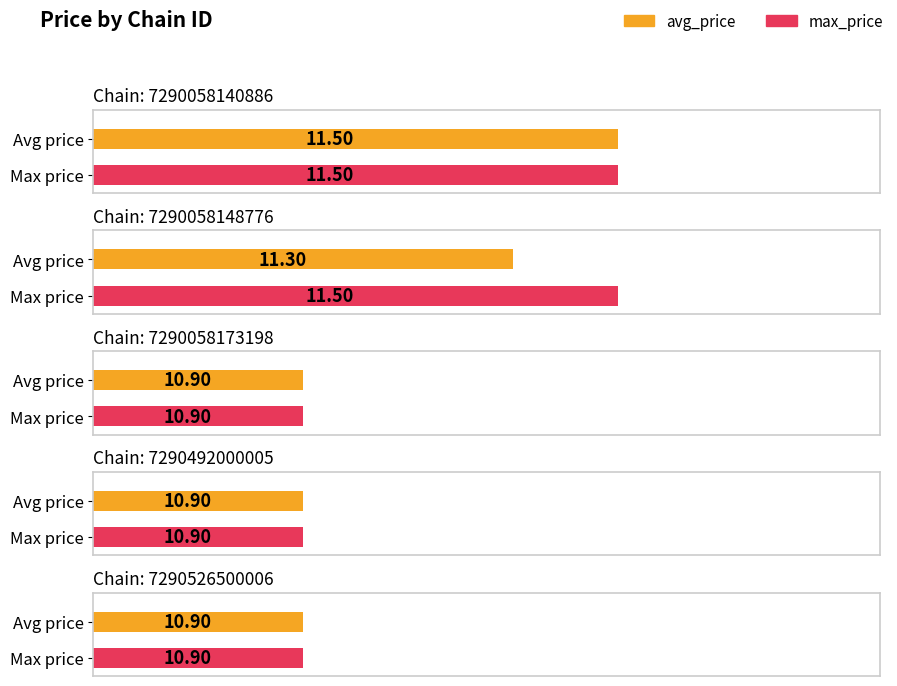

How many categories are shown in the chart?

5